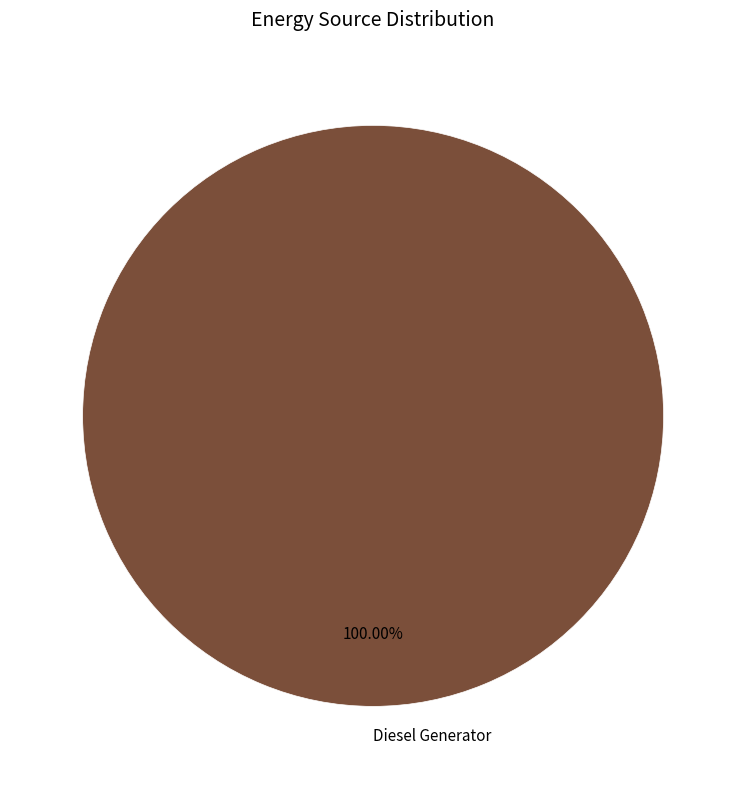

What is the majority slice?

Diesel Generator